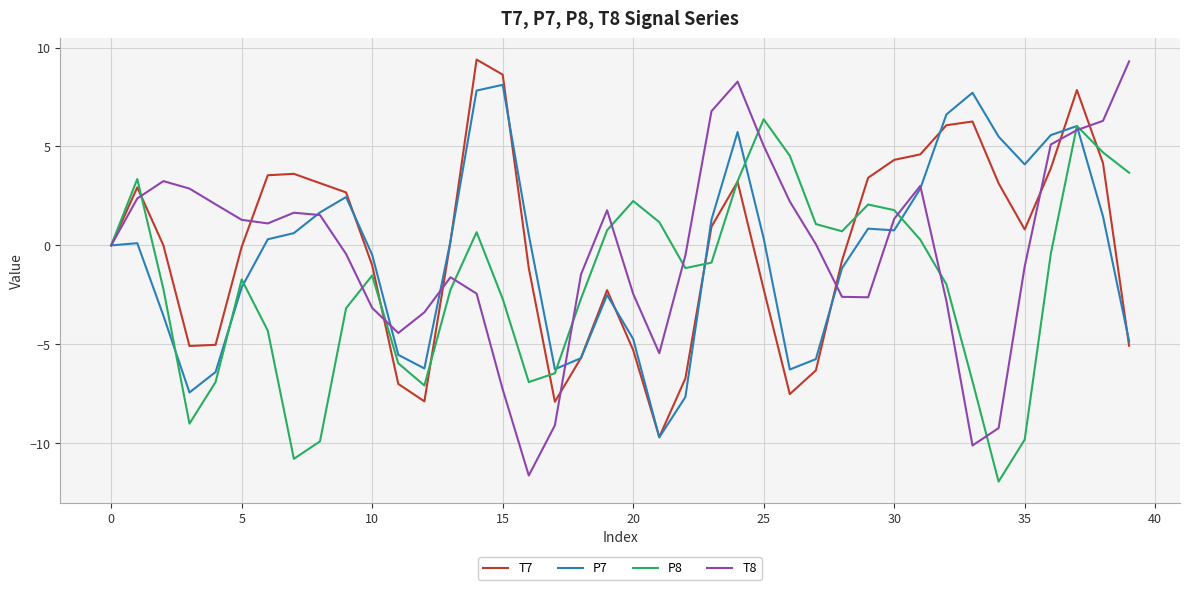

How many lines are shown in the chart?

4